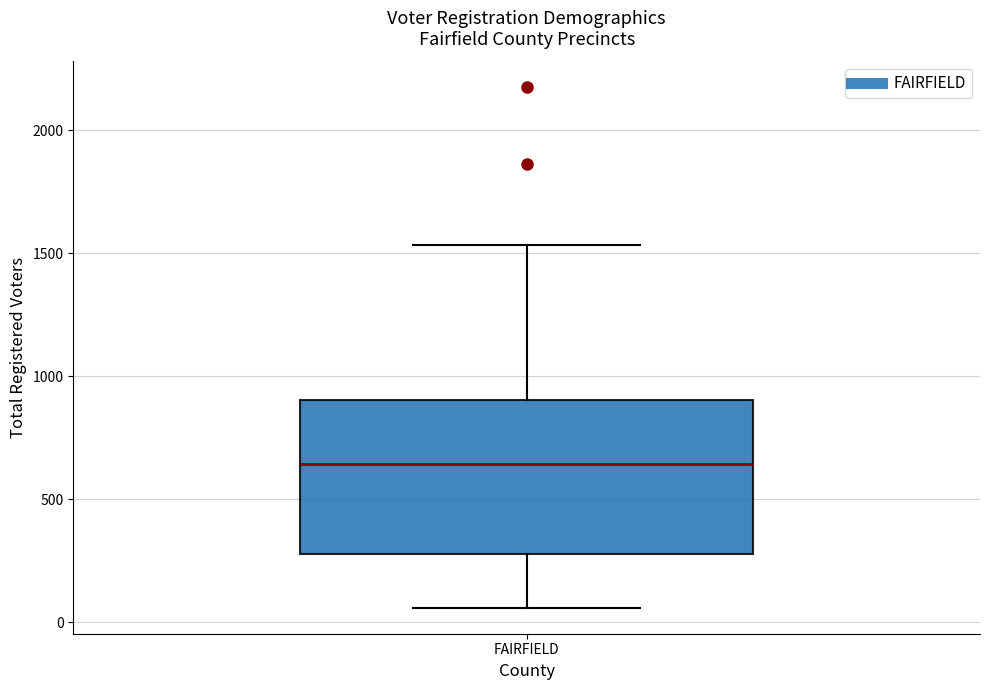

Where does the lower whisker of the box for FAIRFIELD end on the y-axis? The values are not printed on the chart, so give them approximately, as read against the axis.

50